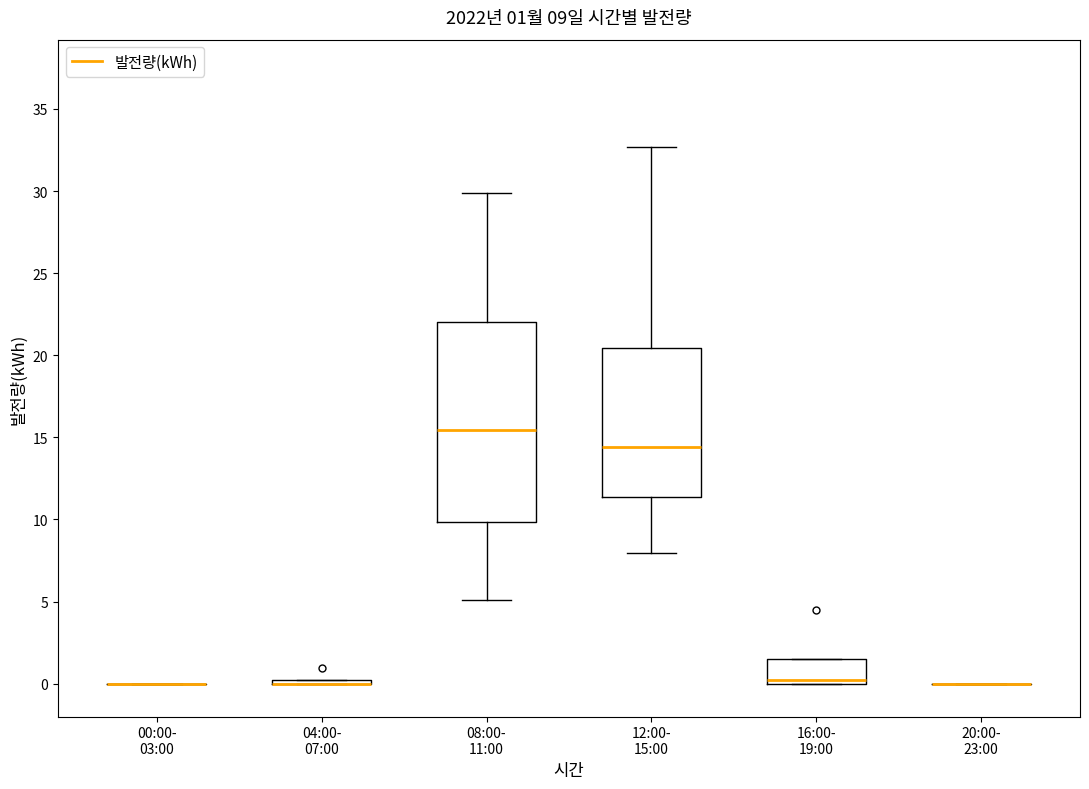

Comparing the boxes themselves (not the whiskers), which one is the tallest?

08:00- 11:00